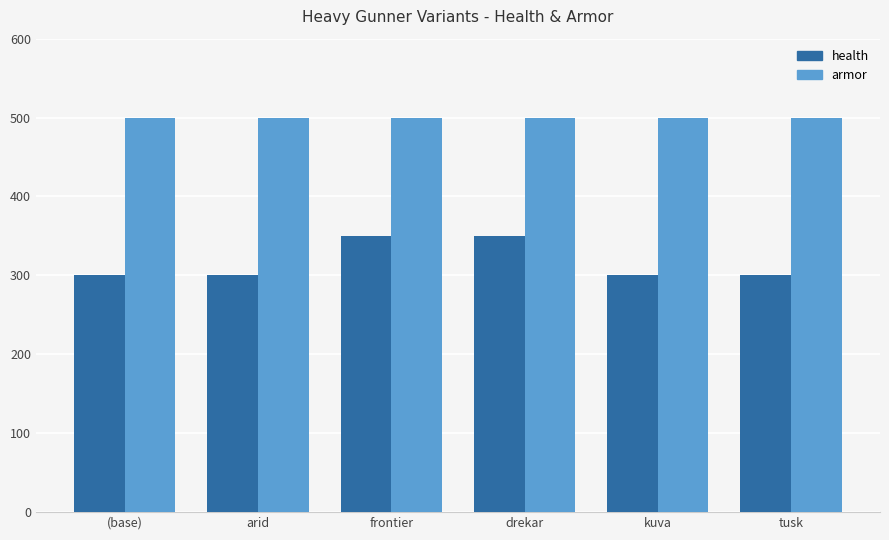

List the series in order of their overall mean, highest first.

armor, health